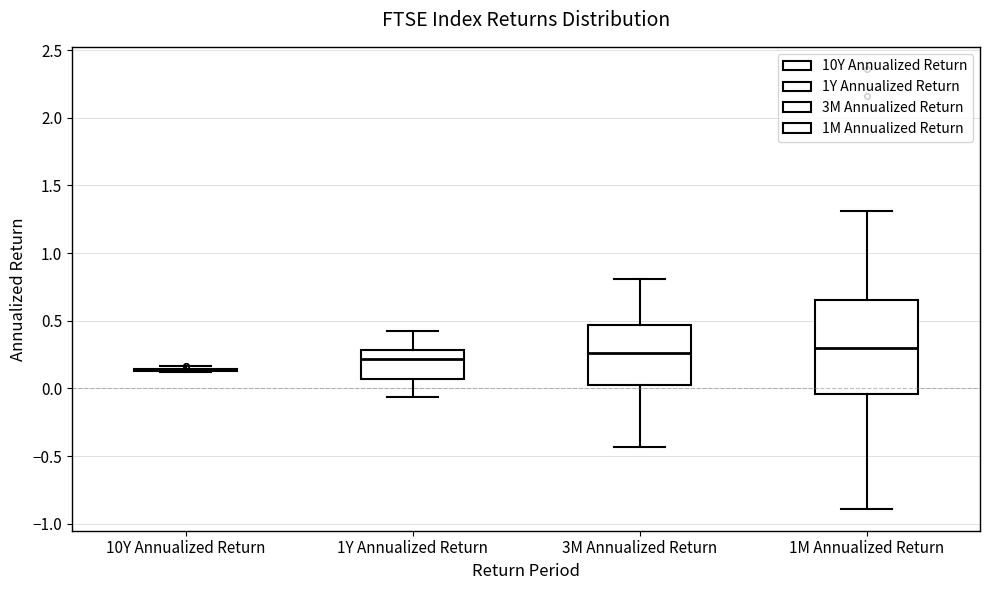

Reading left to right, read every box against the y-axis: the position of its median line, the range the box covers, and the ends of its whiskers. The values are not printed on the chart, so give them approximately, as read against the axis.

10Y Annualized Return: box collapsed to a line at 0.15, whiskers 0.10 to 0.15
1Y Annualized Return: median 0.20, box 0.05 to 0.30, whiskers -0.05 to 0.40
3M Annualized Return: median 0.25, box 0.00 to 0.45, whiskers -0.45 to 0.80
1M Annualized Return: median 0.30, box -0.05 to 0.65, whiskers -0.90 to 1.30